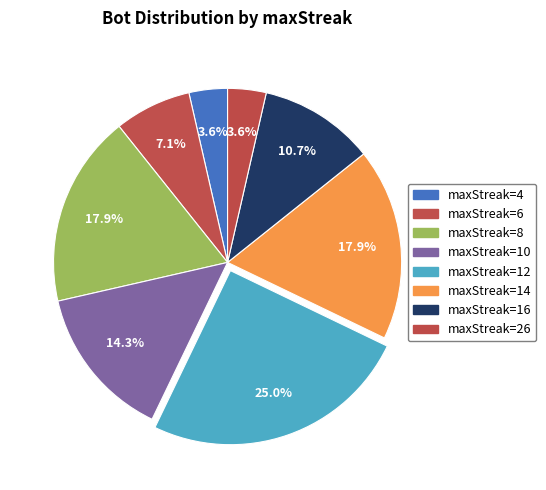

Count the number of slices in the pie.

8